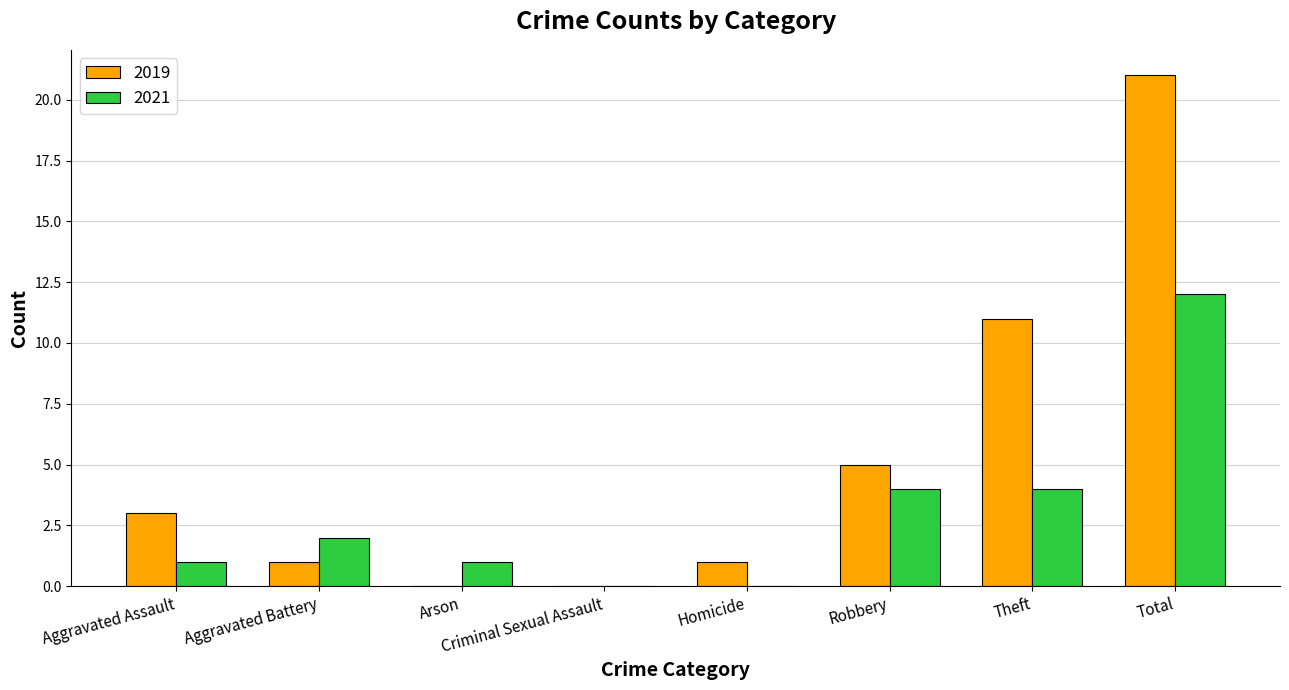

Count the number of data series in this chart.

2